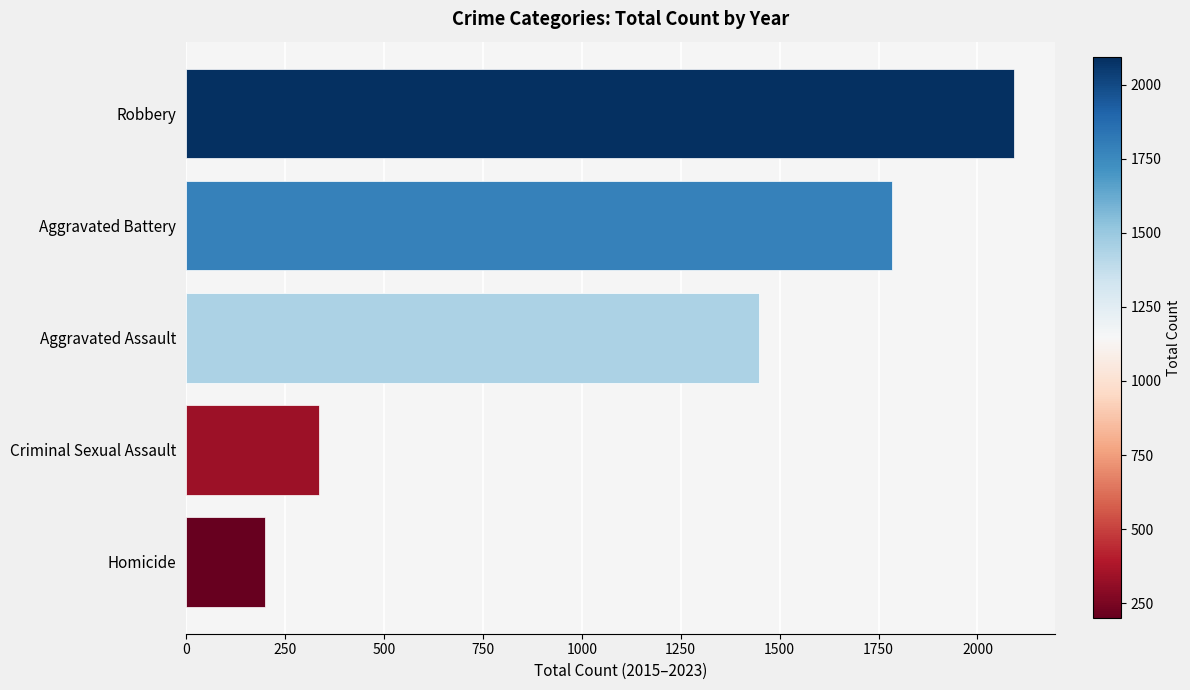

What is the difference between the maximum and minimum values?

1892